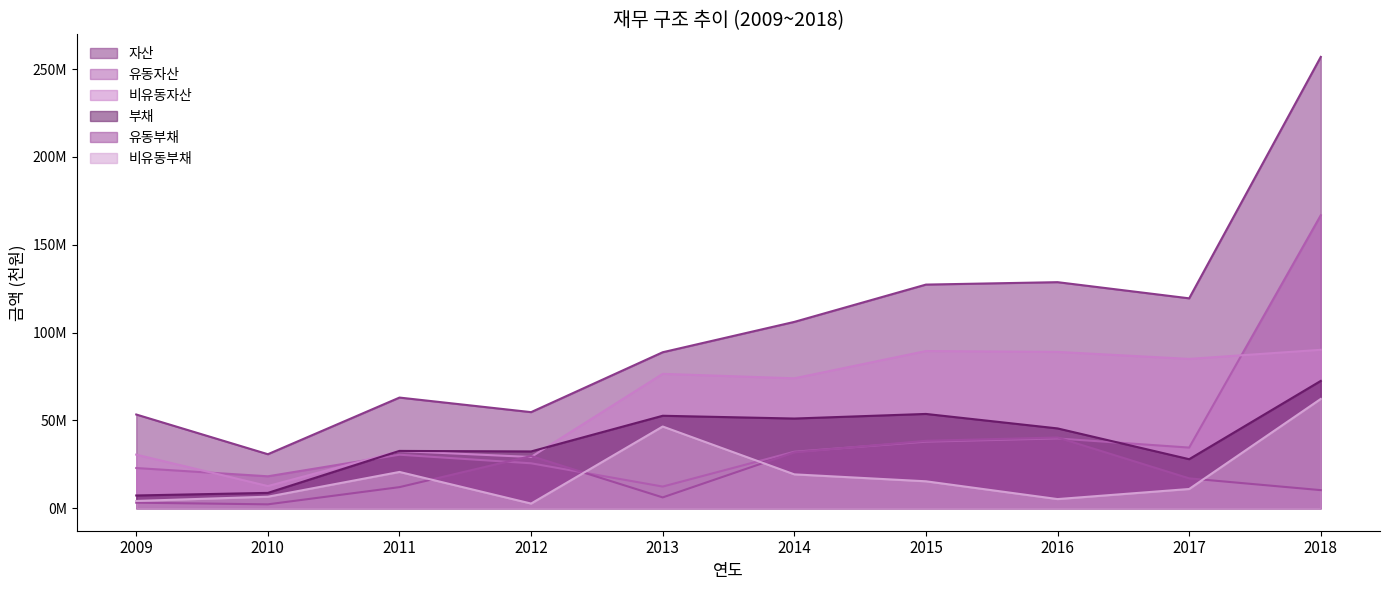

How many lines are shown in the chart?

6